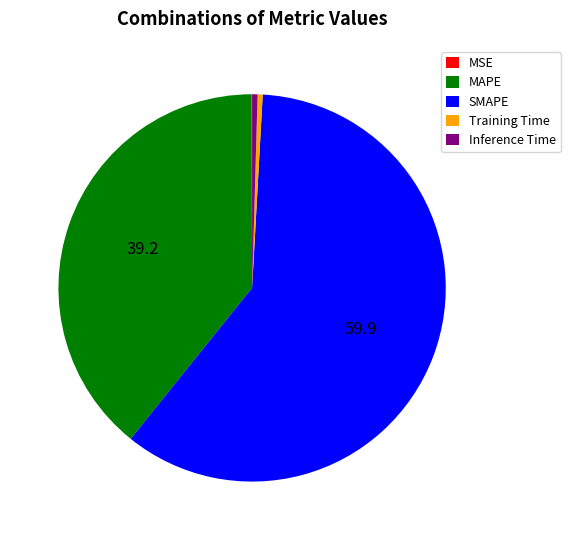

Is it true that Training Time is 0% of the pie?

True